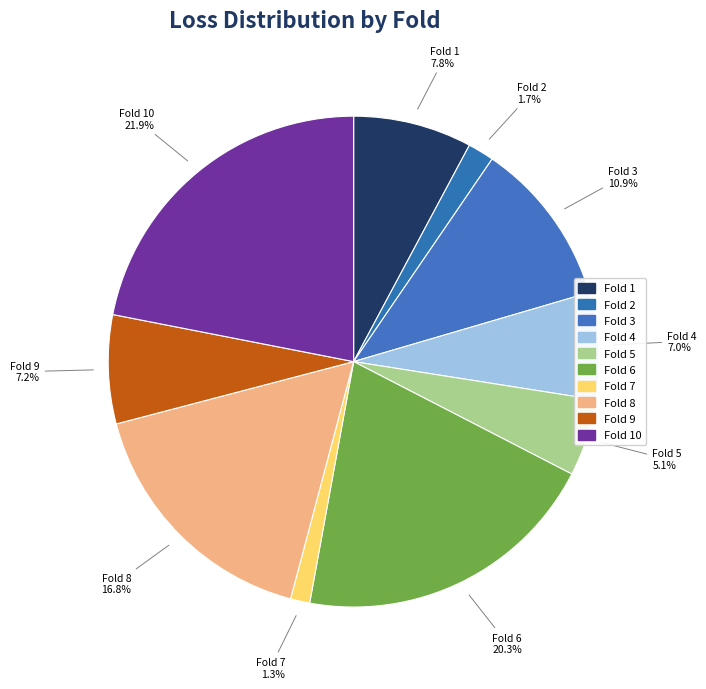

Count the number of slices in the pie.

10